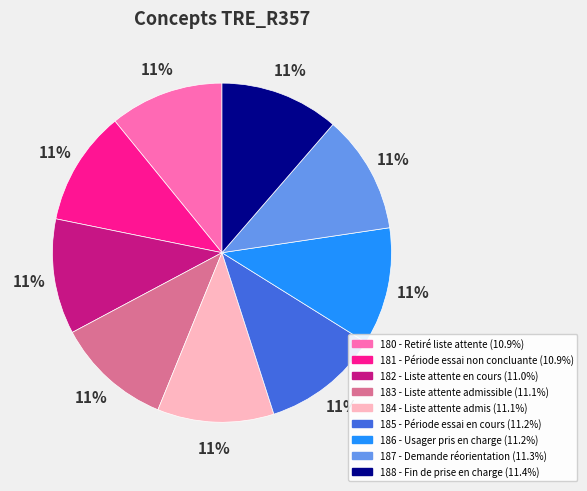

How many slices are in this pie chart?

9